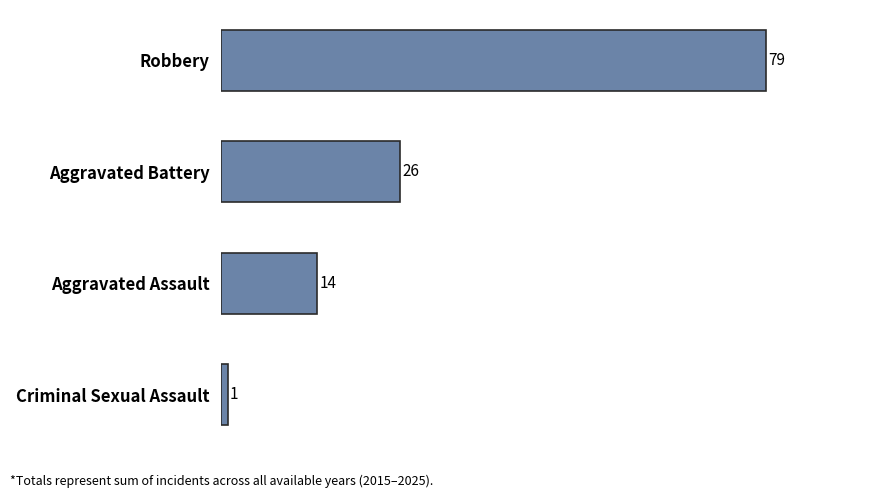

Rank the categories by value from lowest to highest.

Criminal Sexual Assault, Aggravated Assault, Aggravated Battery, Robbery